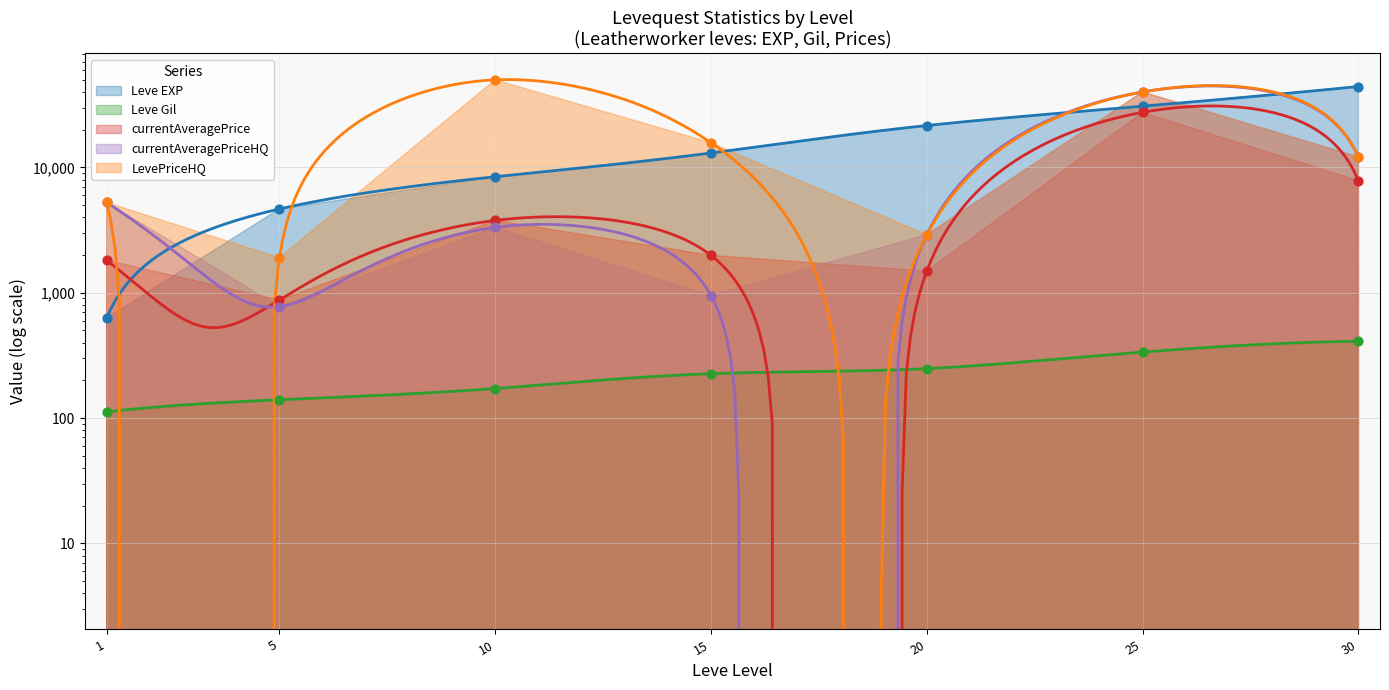

Which series has the widest spread of Y values?

LevePriceHQ